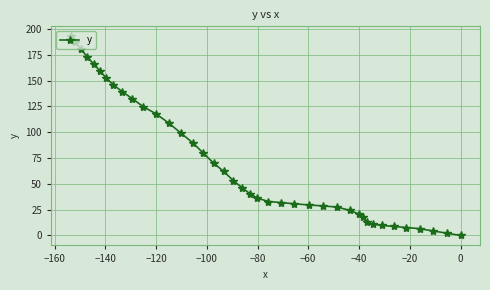

How many lines are shown in the chart?

1